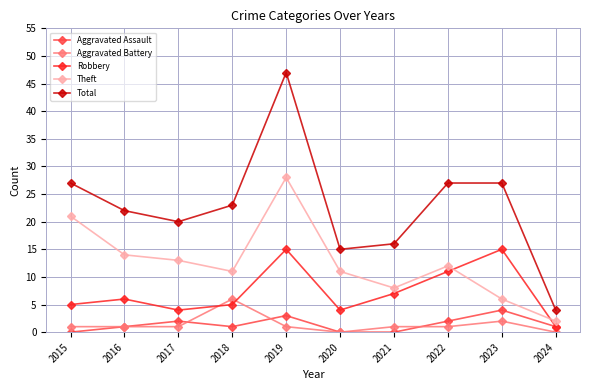

True or false: Total and Robbery cross at least once.

False